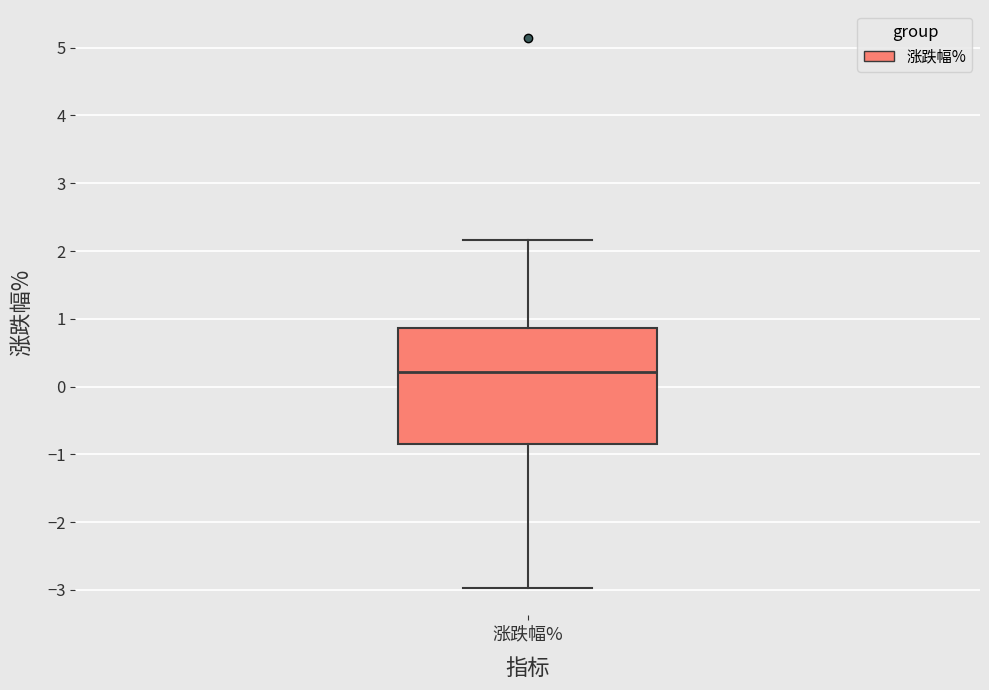

Where does the median line of the box for 涨跌幅% sit on the y-axis? The values are not printed on the chart, so give them approximately, as read against the axis.

0.2